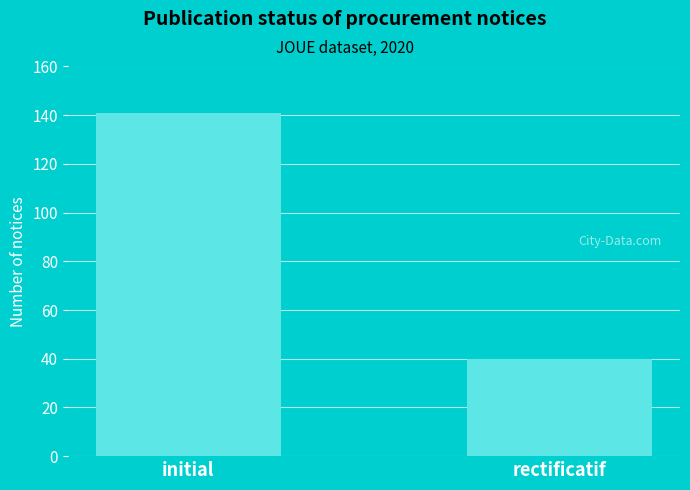

At which category does the chart reach its peak across all series?

initial